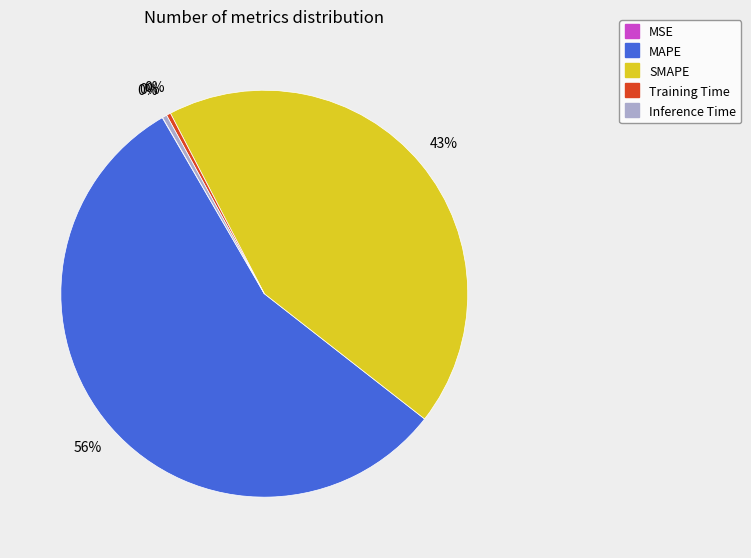

To the nearest percent, what portion does SMAPE represent?

43%